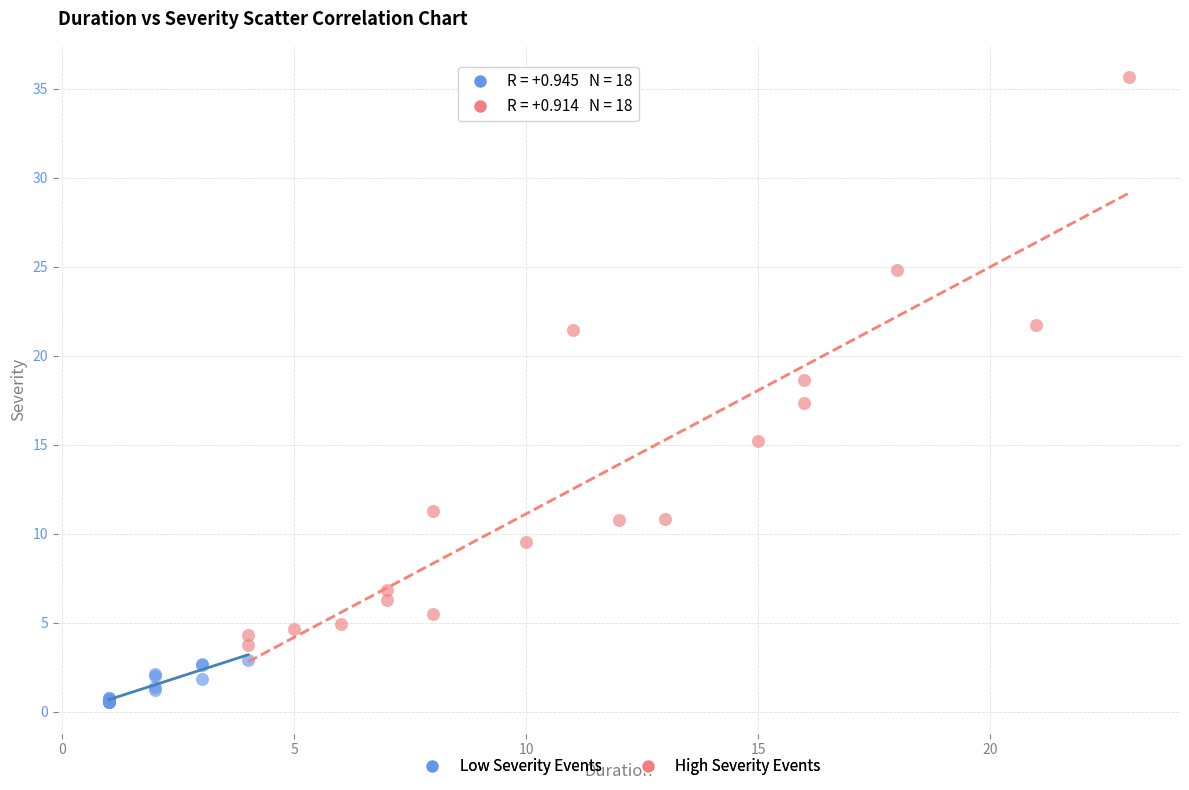

Which series has the widest spread of Y values?

High Severity Events